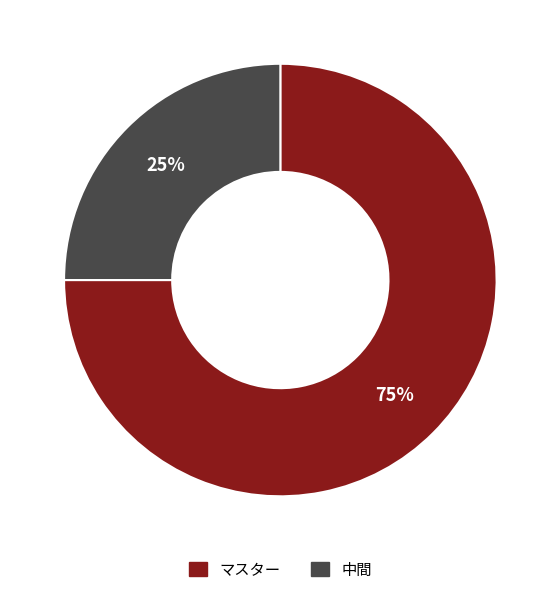

What percentage is the マスター slice, to the nearest percent?

75%